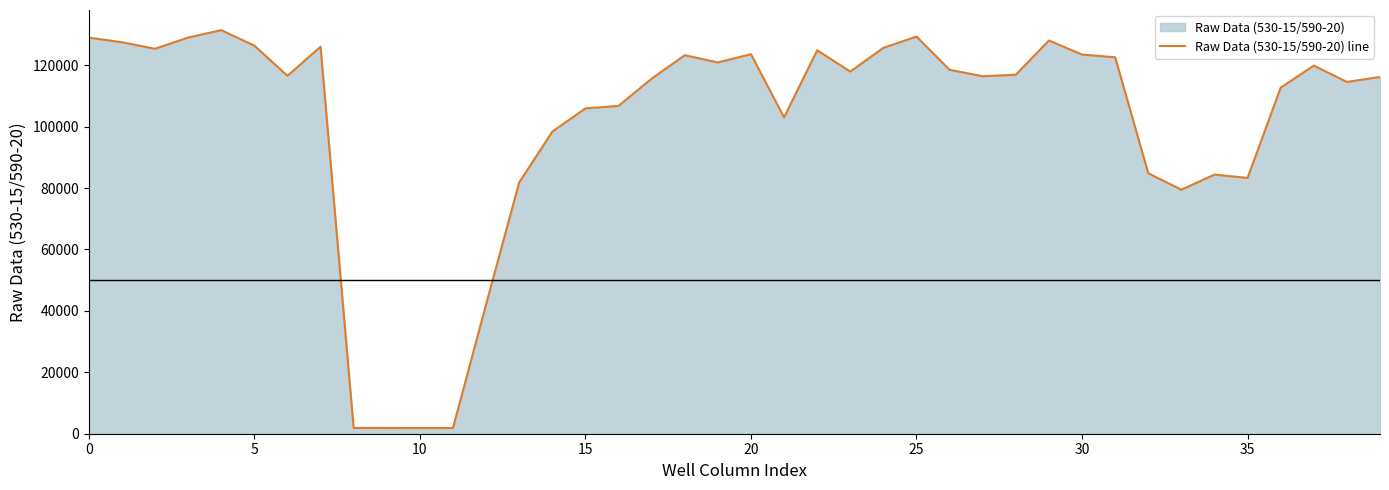

What is the difference between the maximum and minimum values?

129552